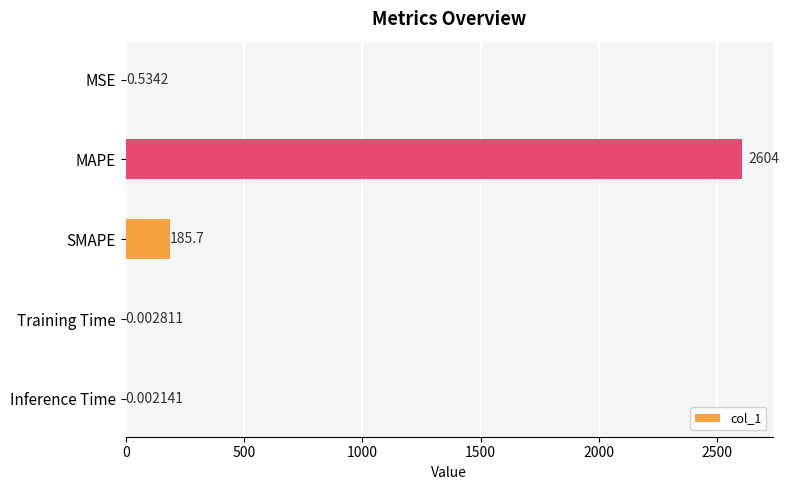

What is the sum of all values?

2790.2